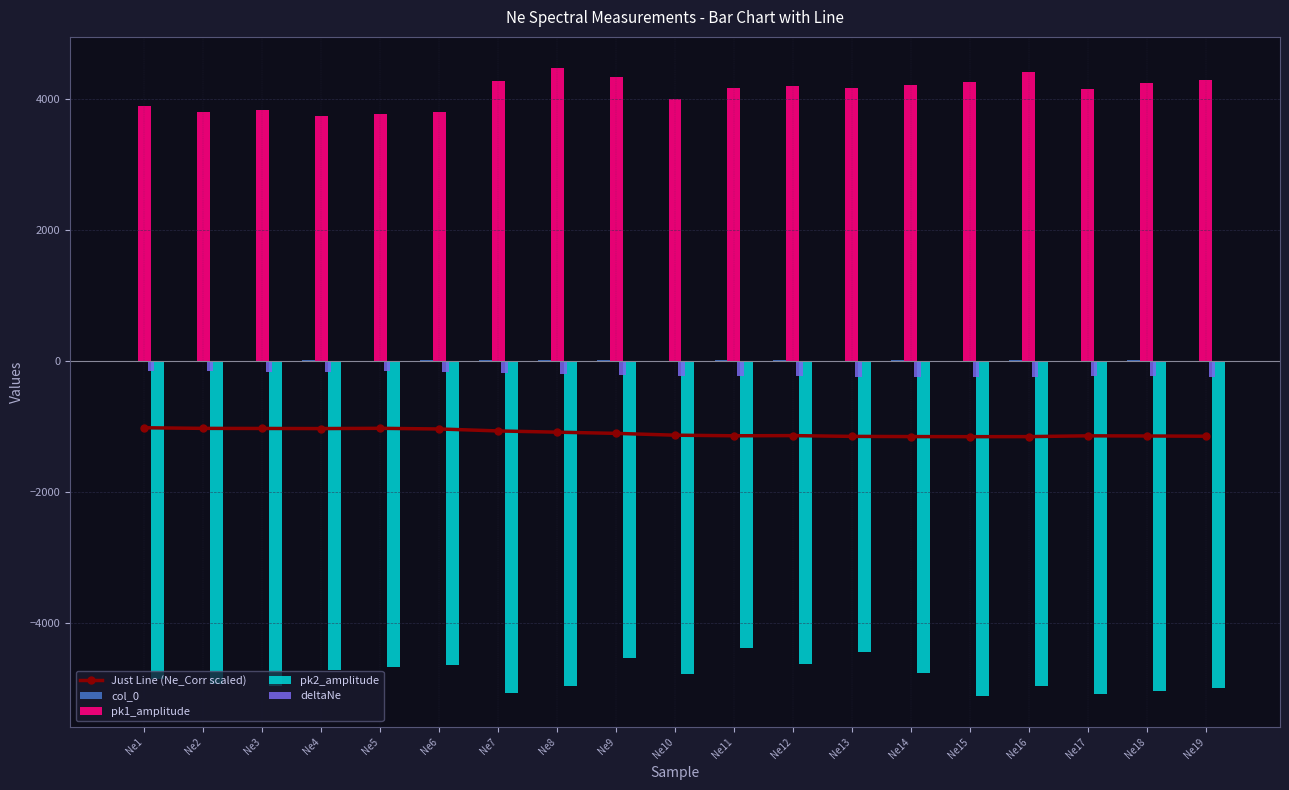

Is the value of pk2_amplitude at Ne14 greater than the value of col_0 at Ne16?

No